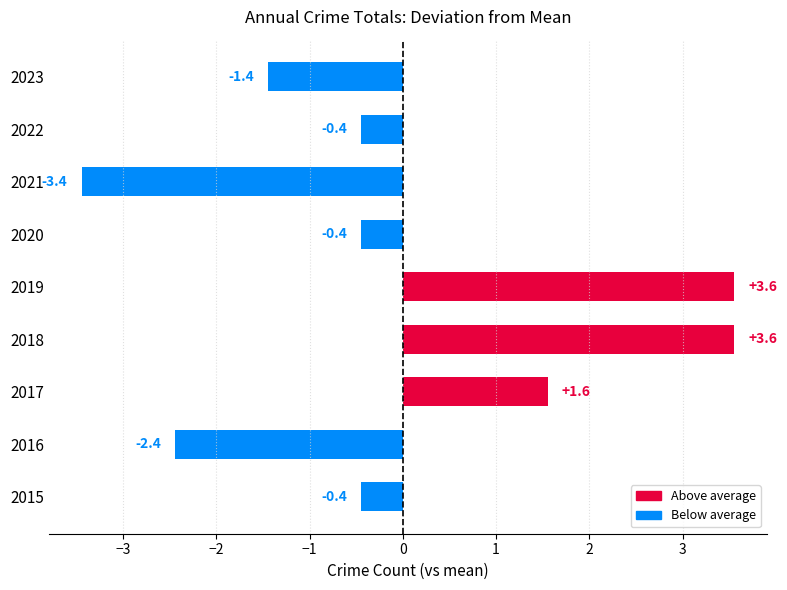

What is the difference between the second highest and minimum values?

7.0